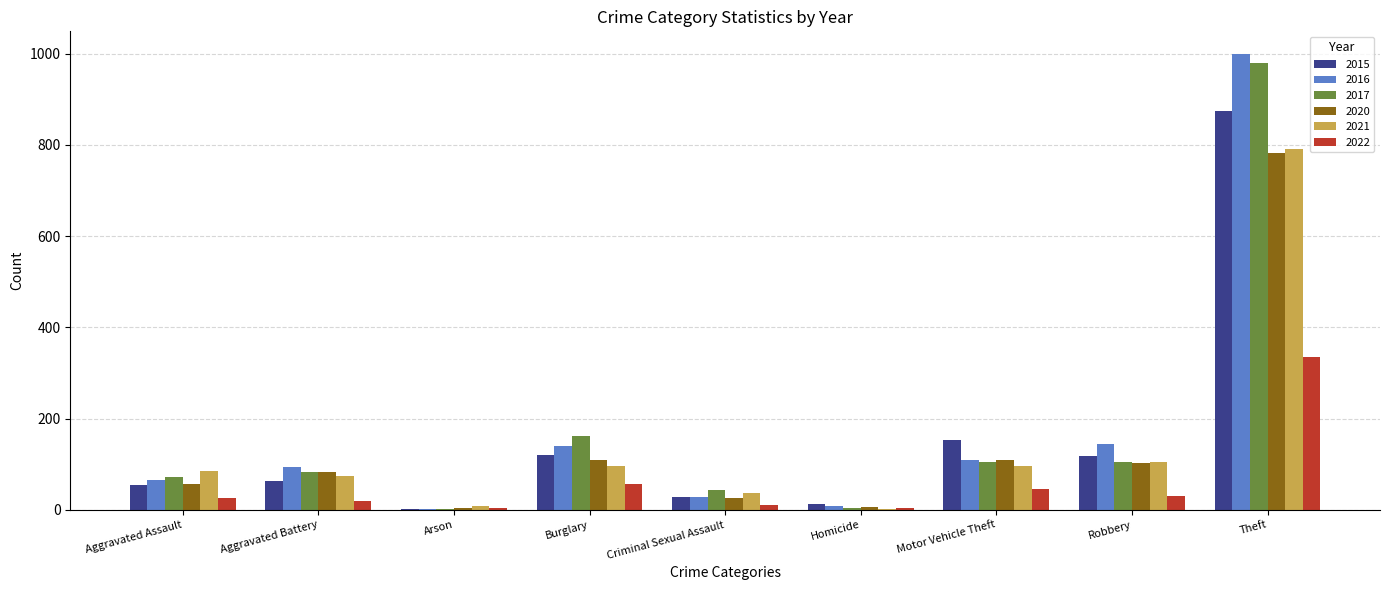

Is it true that 2022 equals 336 at Theft?

True